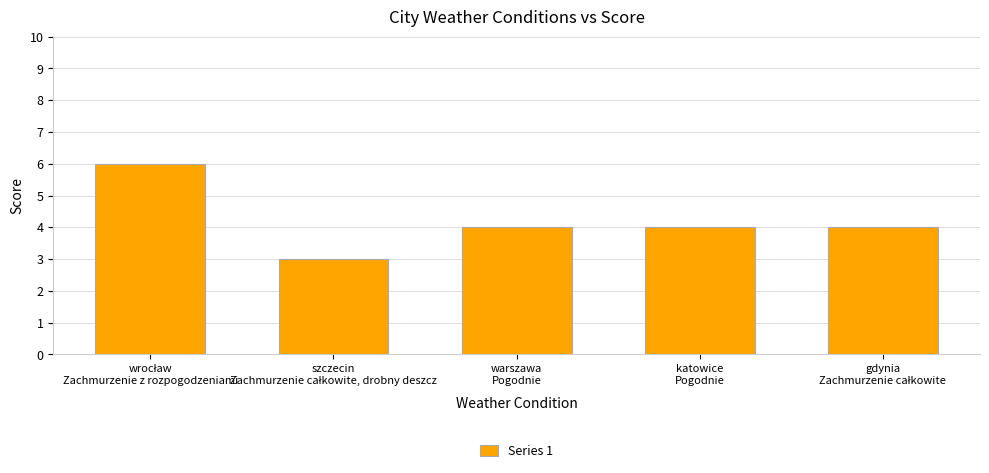

What is the minimum value shown in the chart?

3